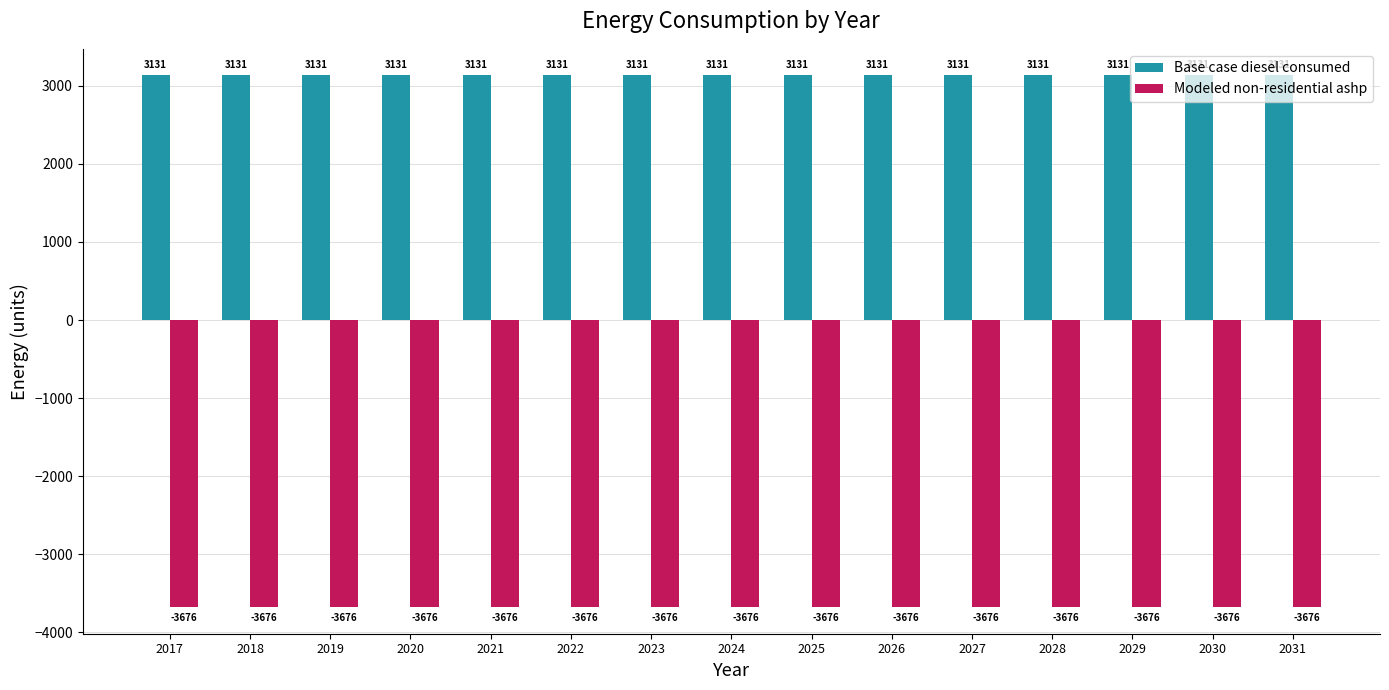

Are the bars grouped side by side (vs. stacked)?

Yes